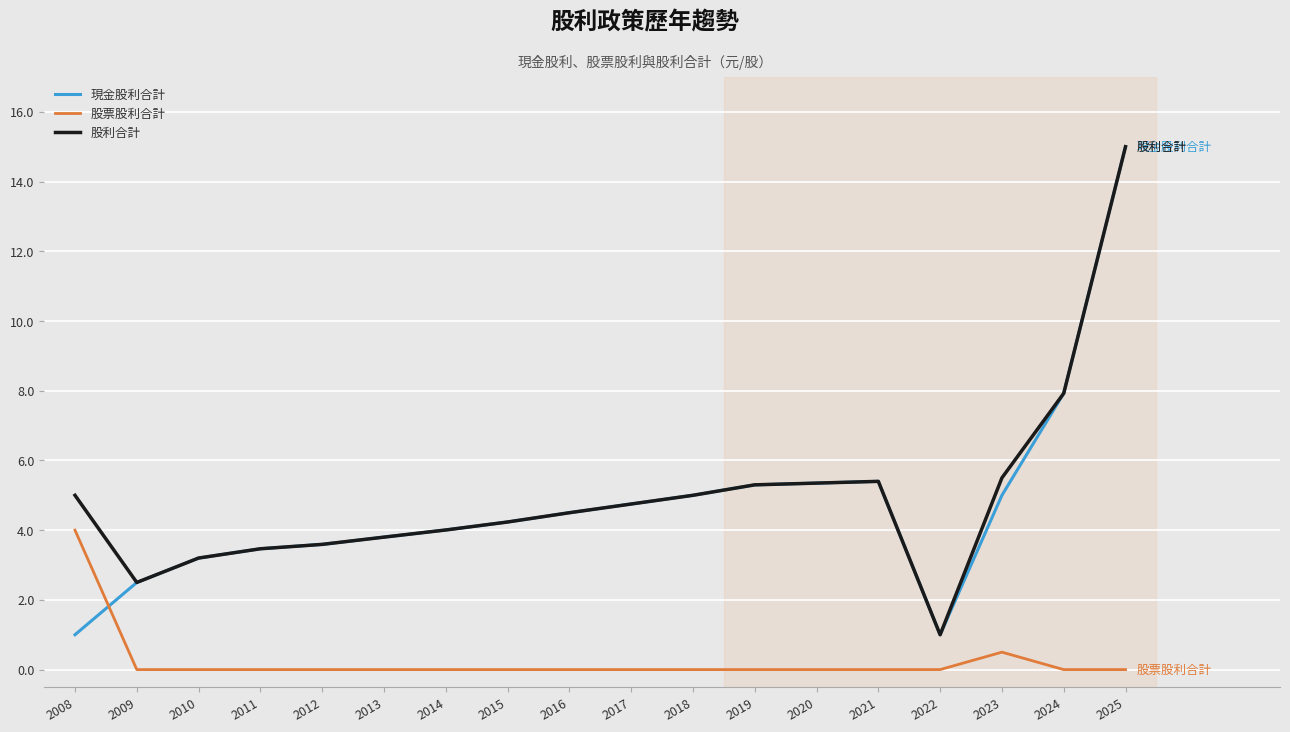

Which series has the widest spread of values?

現金股利合計